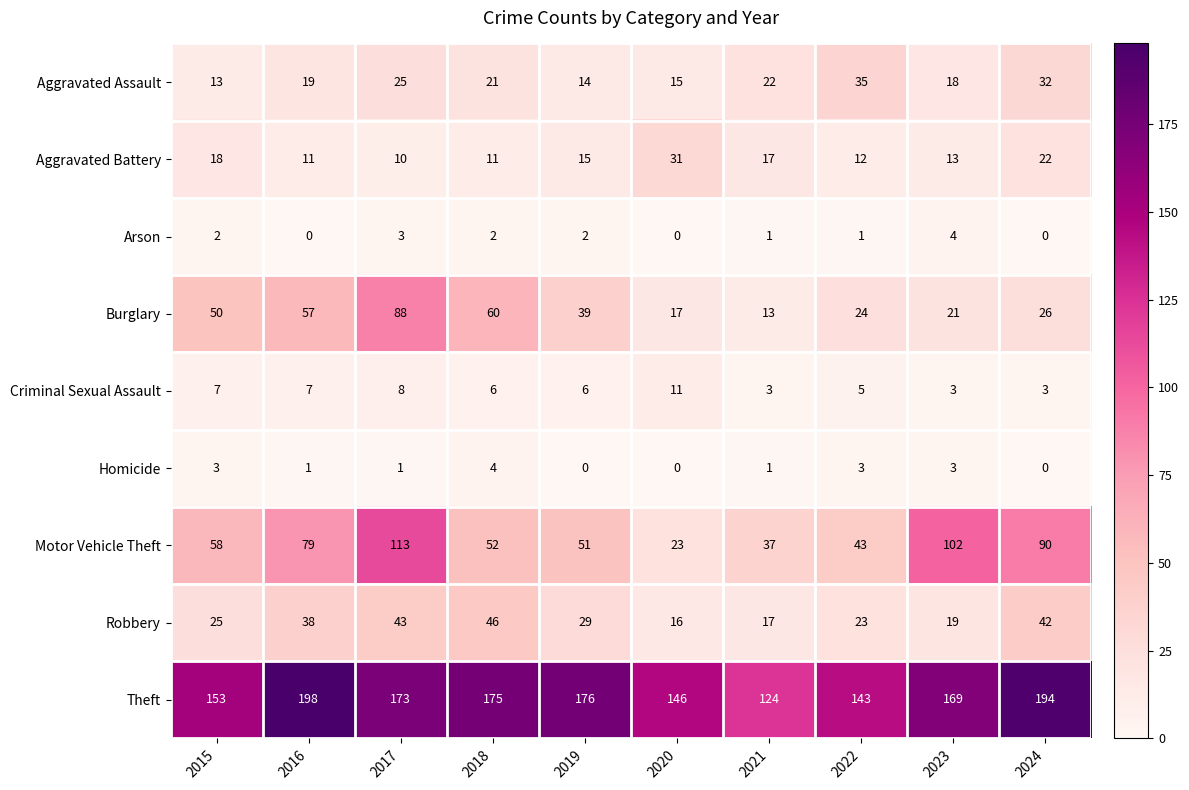

What is the difference between the maximum and minimum values in the Robbery series?

30